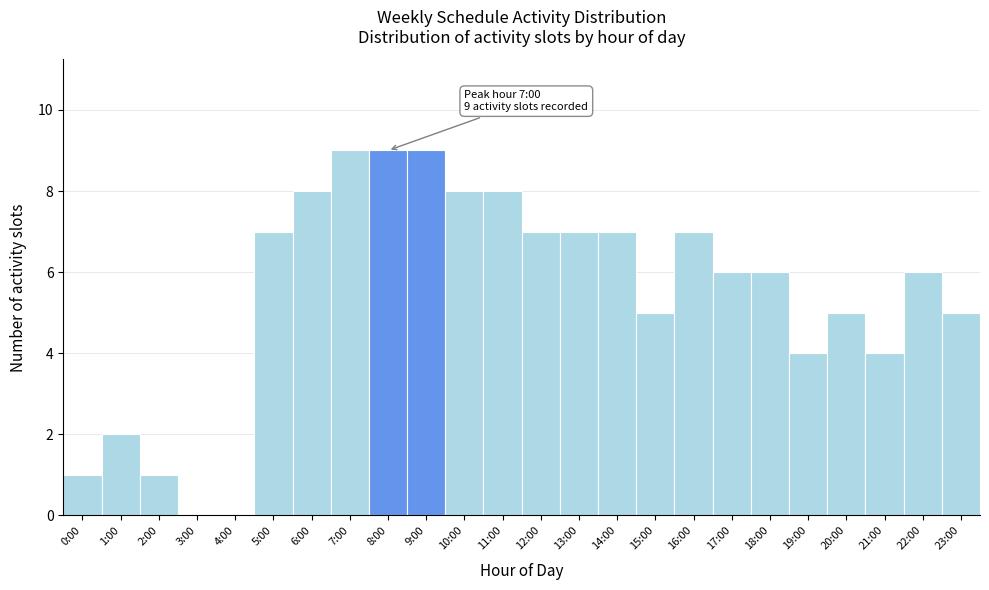

Reading left to right, list all the values displayed in this chart.

0:00=1	1:00=2	2:00=1	3:00=0	4:00=0	5:00=7	6:00=8	7:00=9	8:00=9	9:00=9	10:00=8	11:00=8	12:00=7	13:00=7	14:00=7	15:00=5	16:00=7	17:00=6	18:00=6	19:00=4	20:00=5	21:00=4	22:00=6	23:00=5